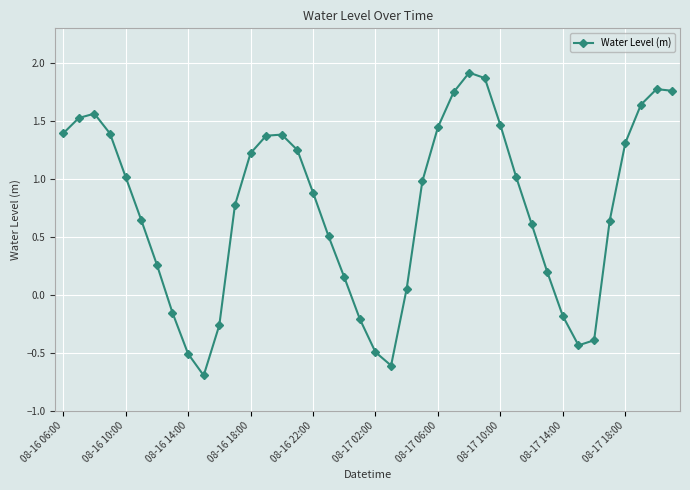

What is the value of the 28th point from the left?

1.9